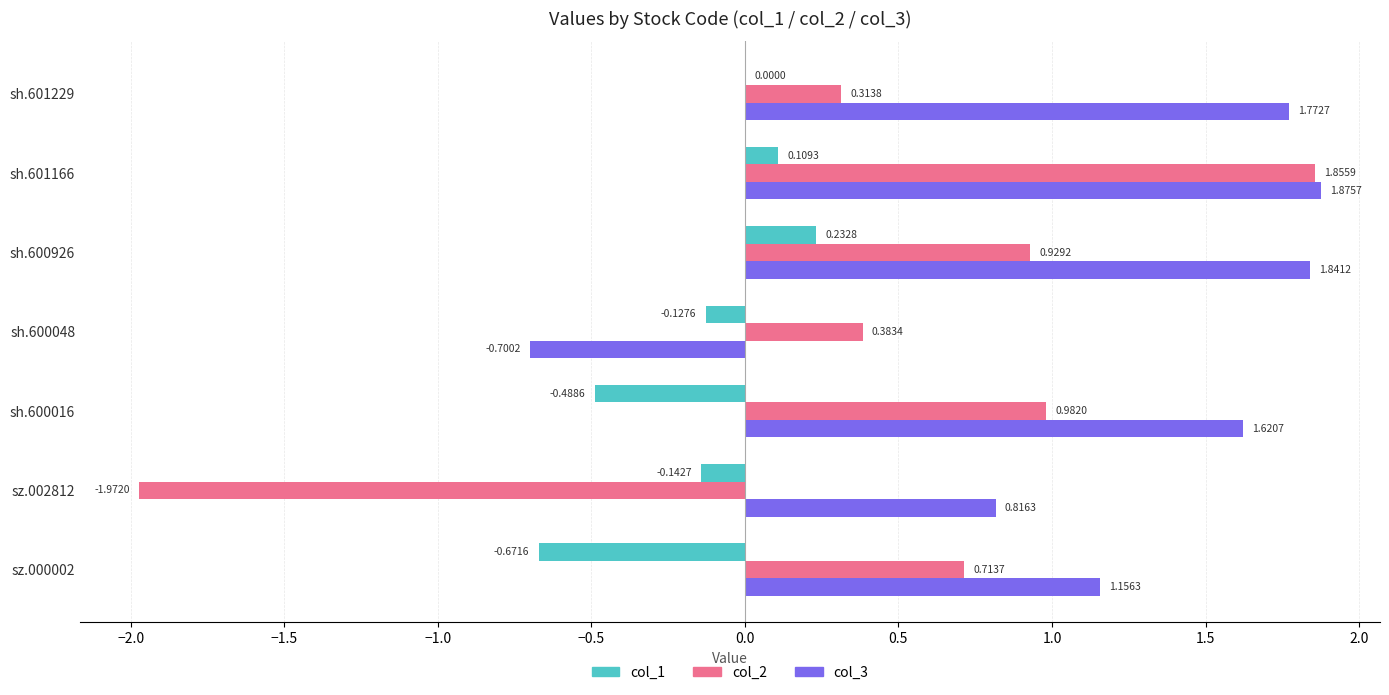

Is the value of col_2 at sh.601166 greater than the value of col_3 at sh.600048?

Yes